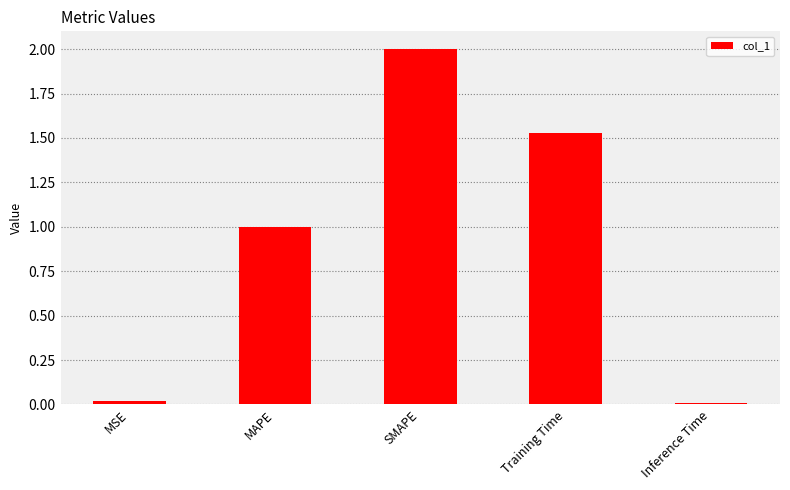

What is the maximum value shown in the chart?

2.0